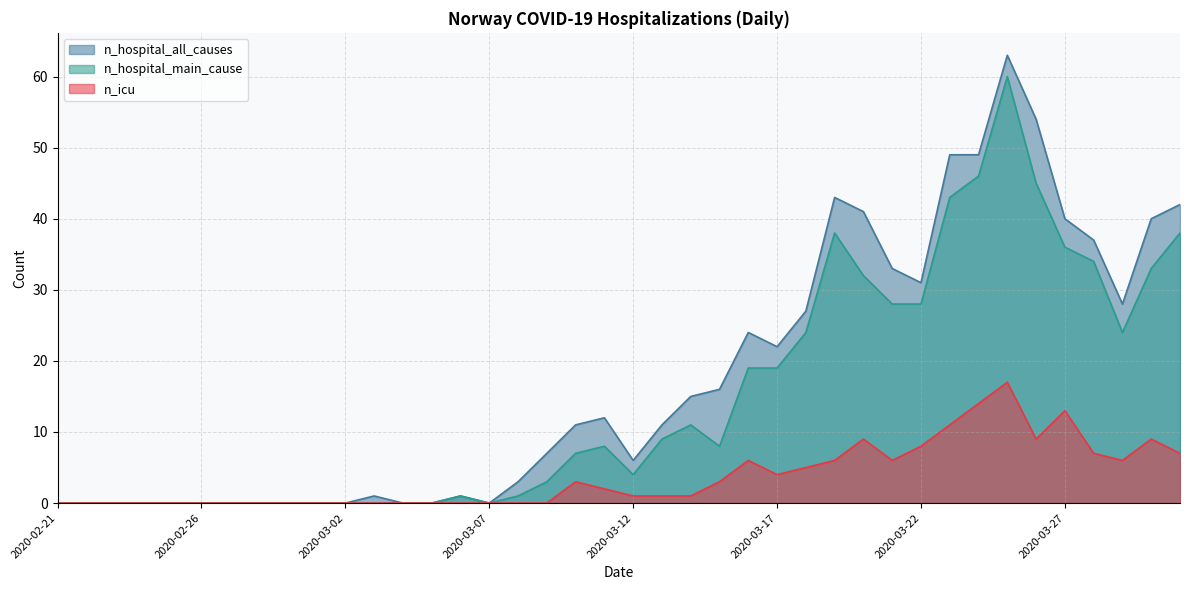

What is the difference between the maximum and second lowest values in the n_hospital_main_cause series?

60